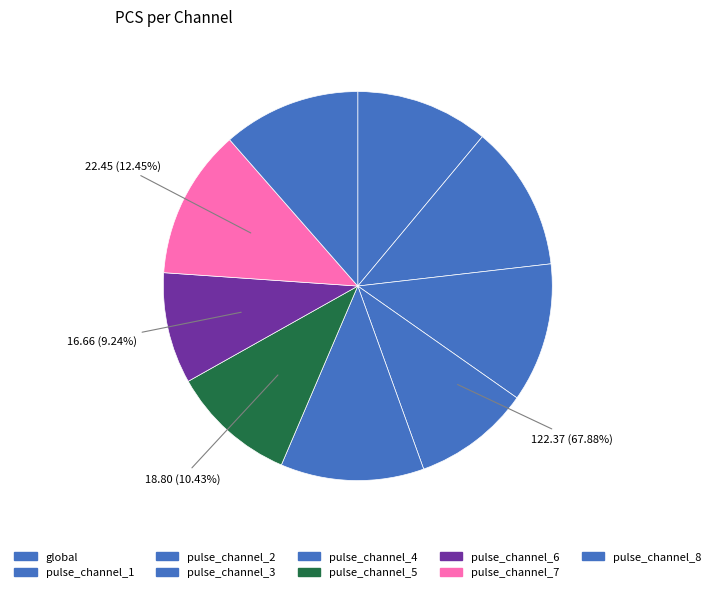

Is pulse_channel_3 the majority of the pie?

No